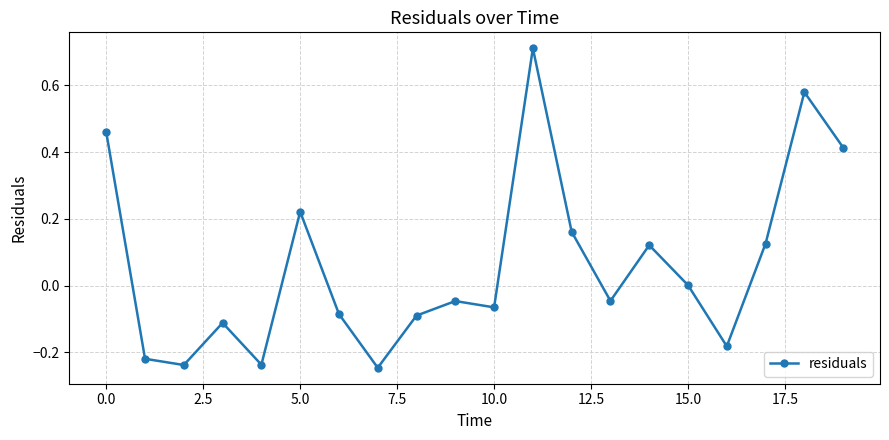

What is the difference between the maximum and minimum values?

1.0